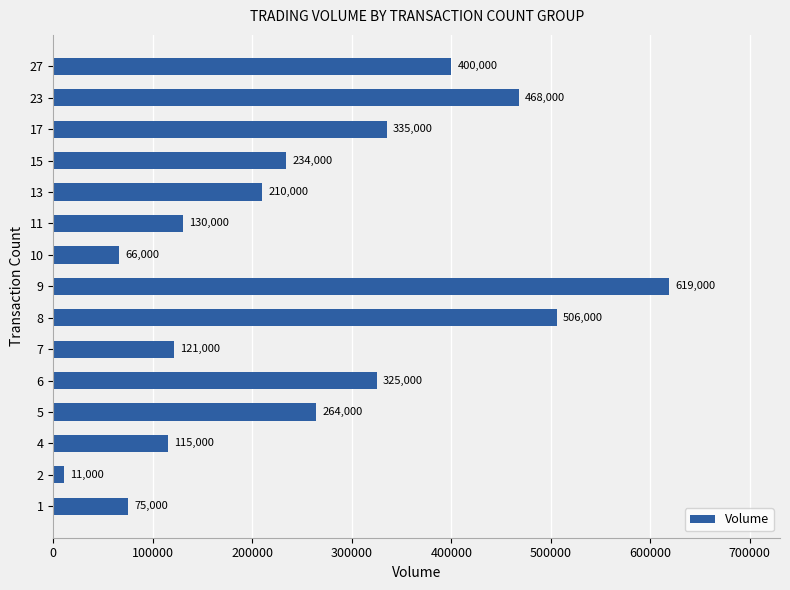

Count the number of categories in the chart.

15